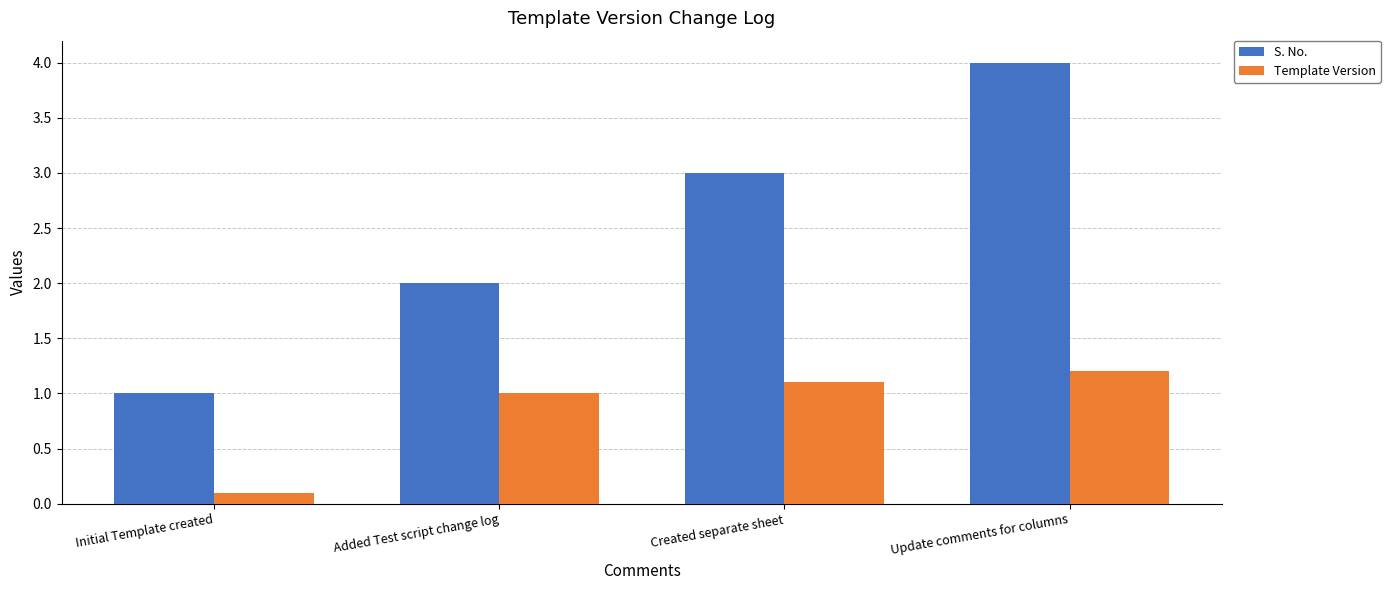

Read the S. No. value at Initial Template created.

1.0